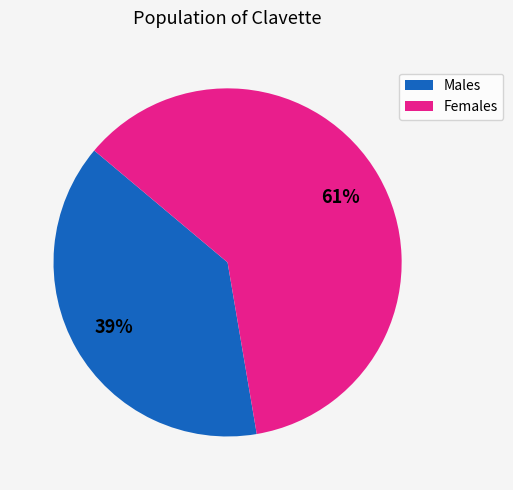

To the nearest percent, what is the average slice percentage?

50%